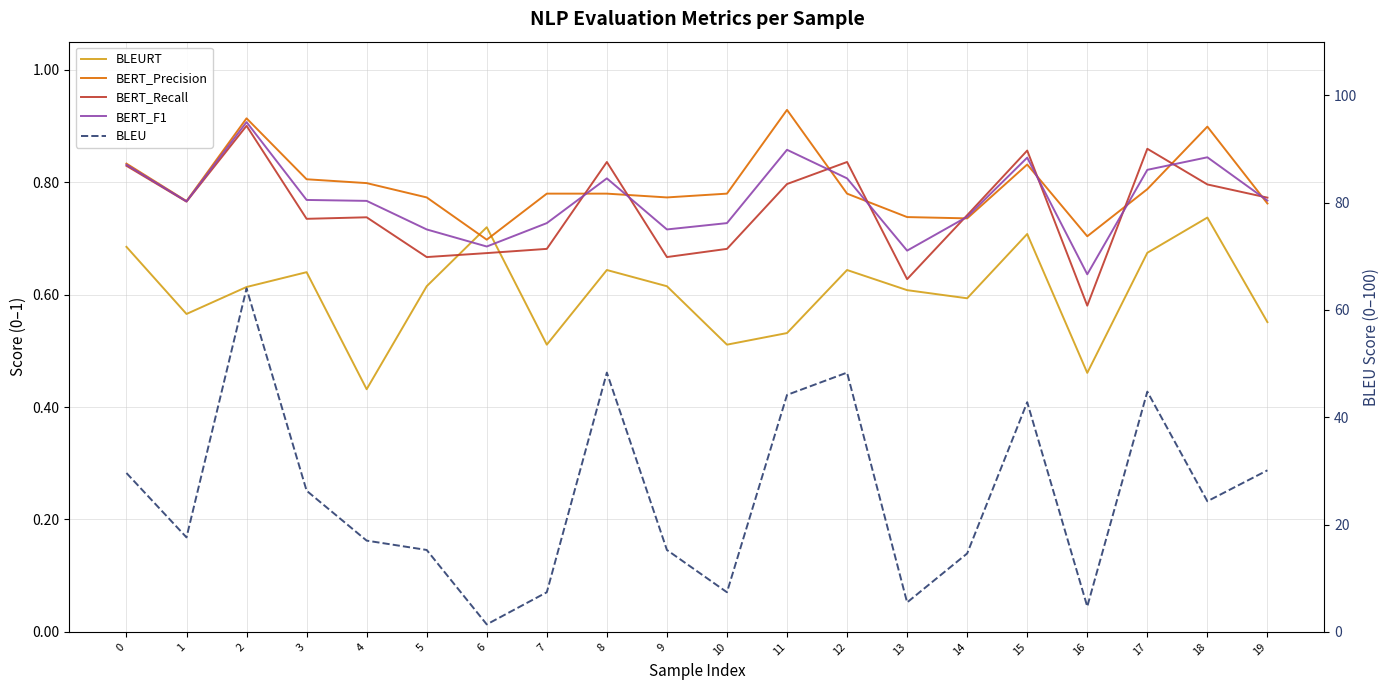

What is the value of the BERT_Precision point at the 19th from the left?

0.9